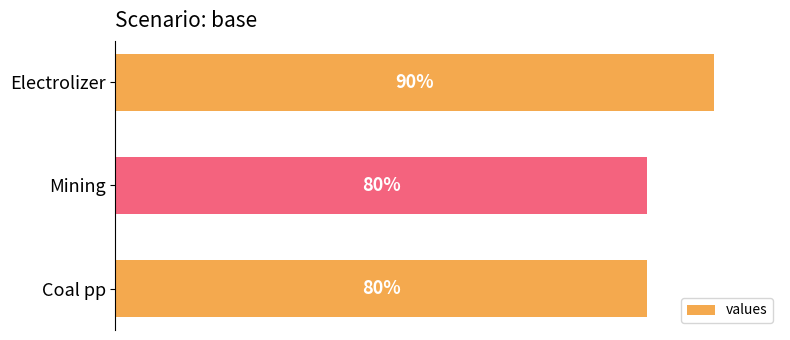

Does the chart contain any negative values?

No